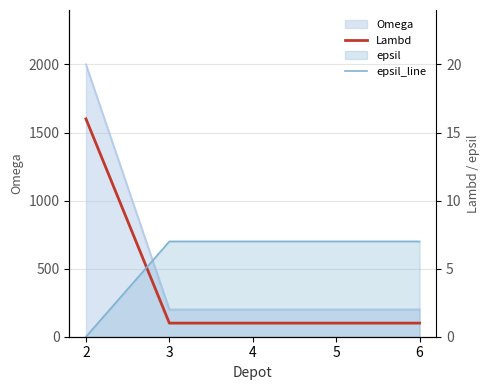

How many epsil_line values are between 7 and 8?

4